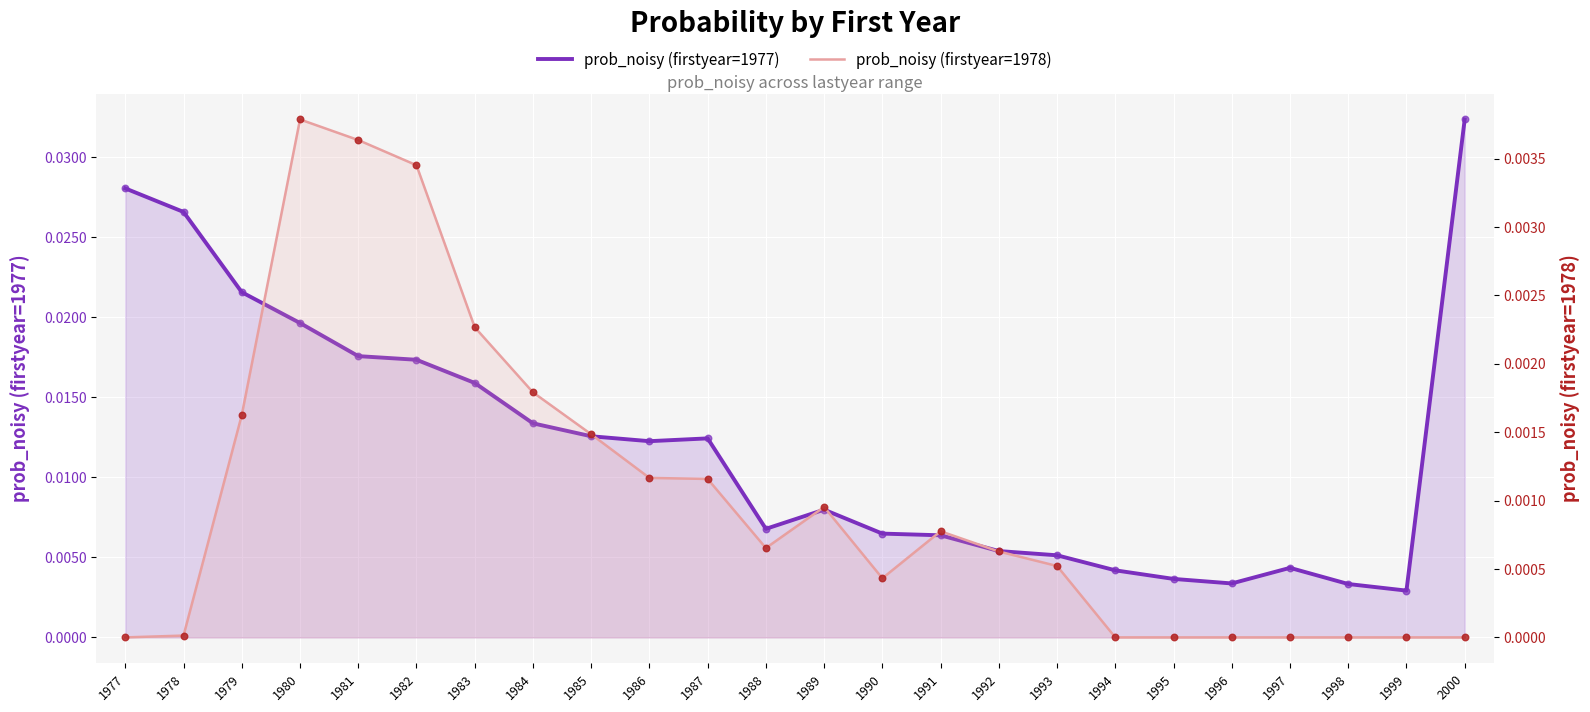

Which series has the largest total across all categories?

prob_noisy (firstyear=1977)